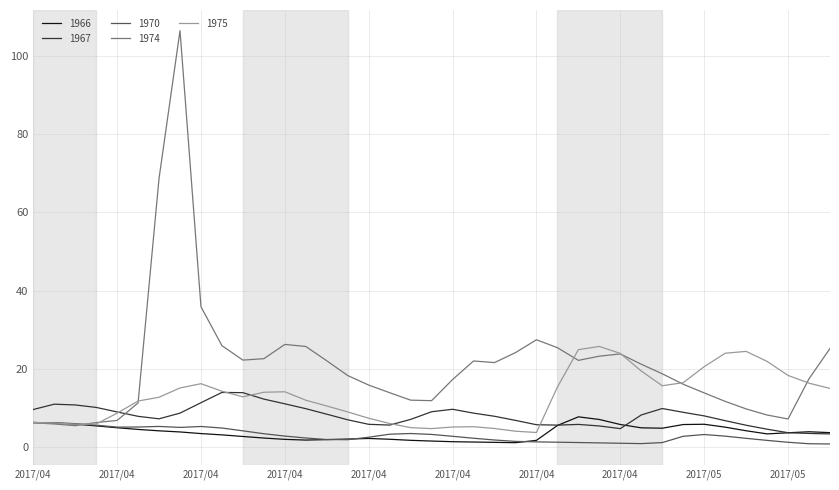

In 1974, how many points are lower than both neighbors (excluding endpoints)?

6